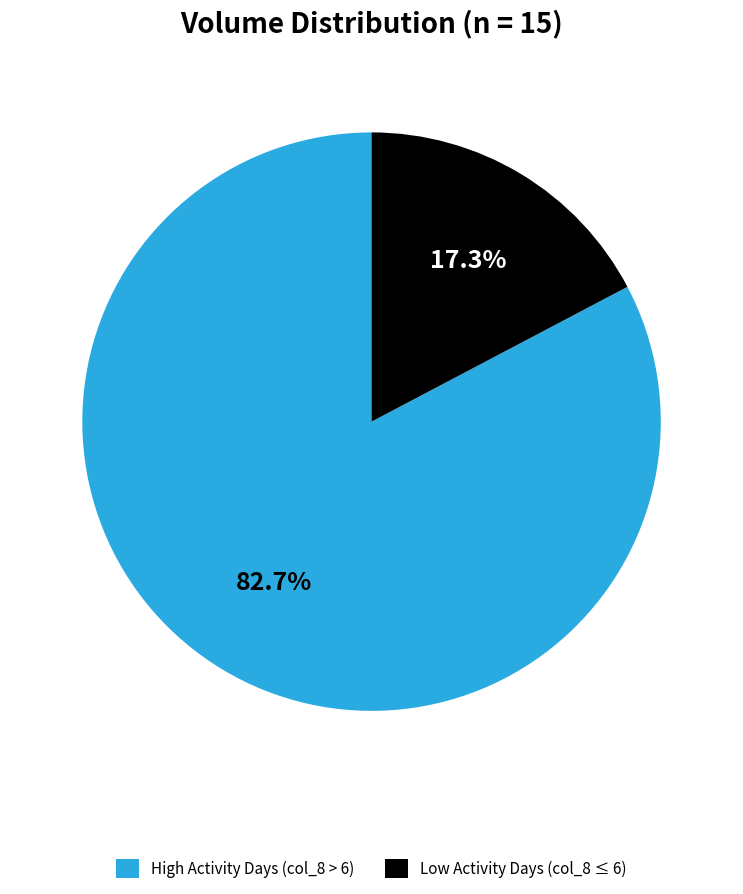

Which has a higher value, High Activity Days (col_8 > 6) or Low Activity Days (col_8 ≤ 6)?

High Activity Days (col_8 > 6)